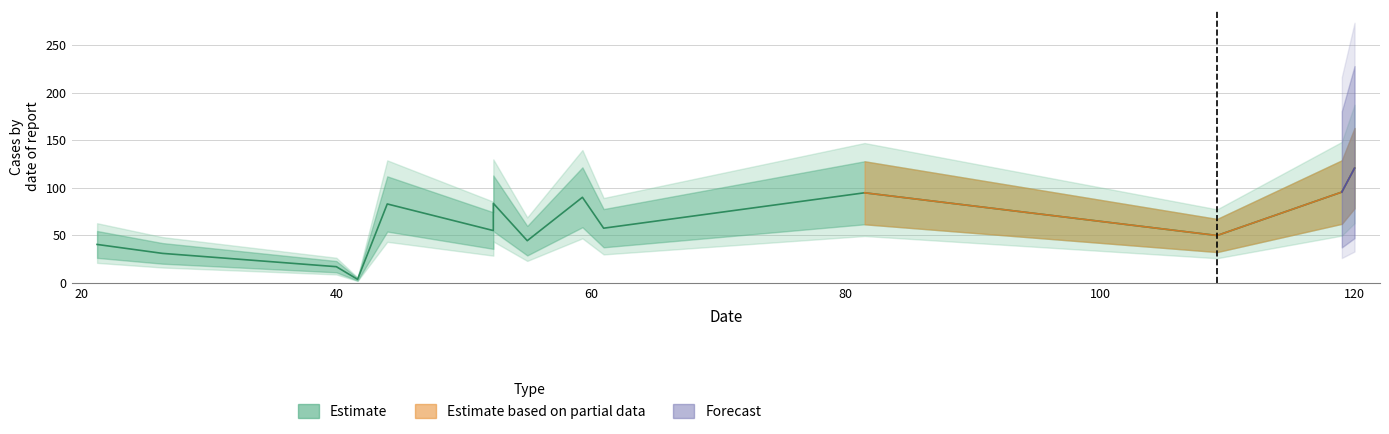

Which label corresponds to the smallest value in the chart?

41.666666666666664